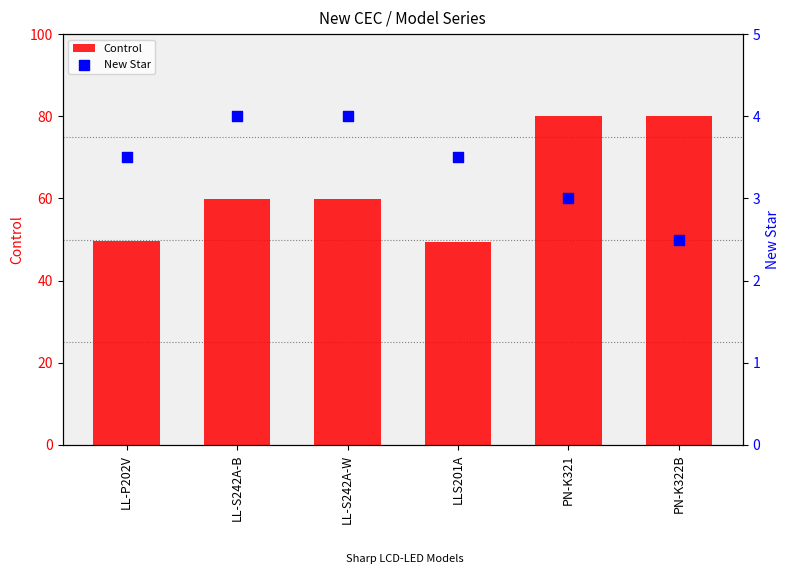

Which series has the widest spread of Y values?

Control